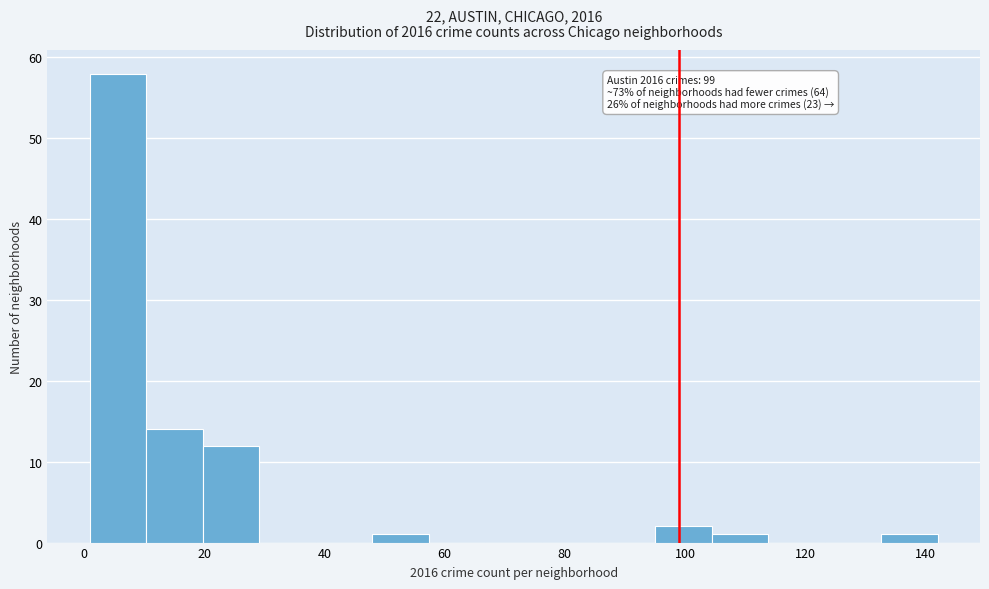

Which range on the x-axis has the tallest bar?

1.0 to 10.4